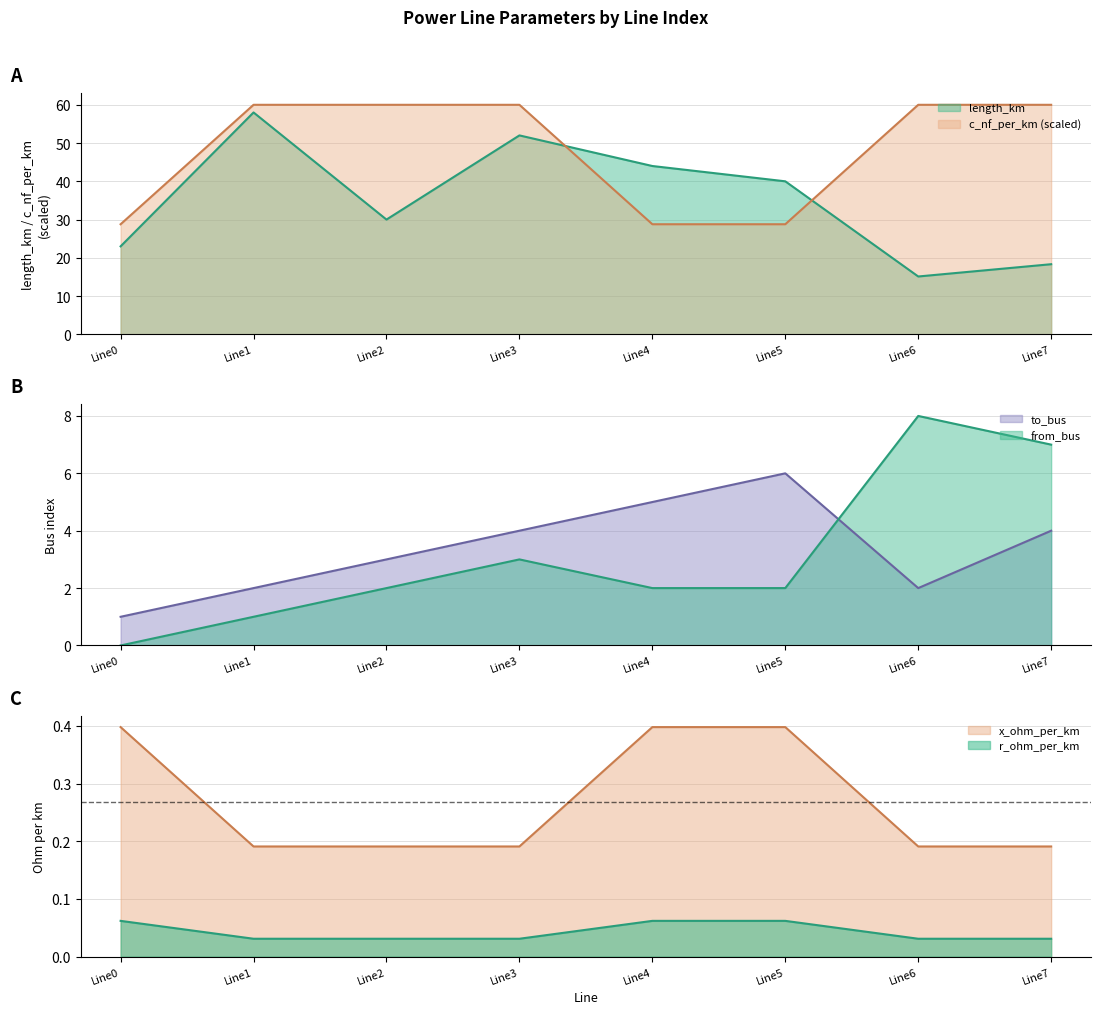

What is the value of the to_bus point at the 7th from the left?

2.0